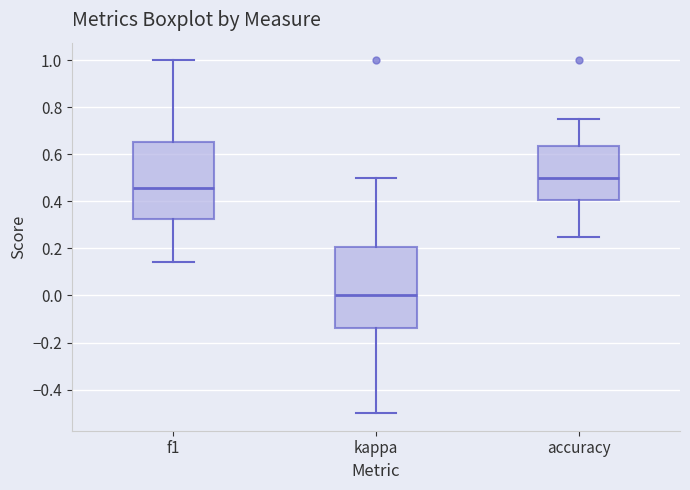

Which box has the lowest median line?

kappa